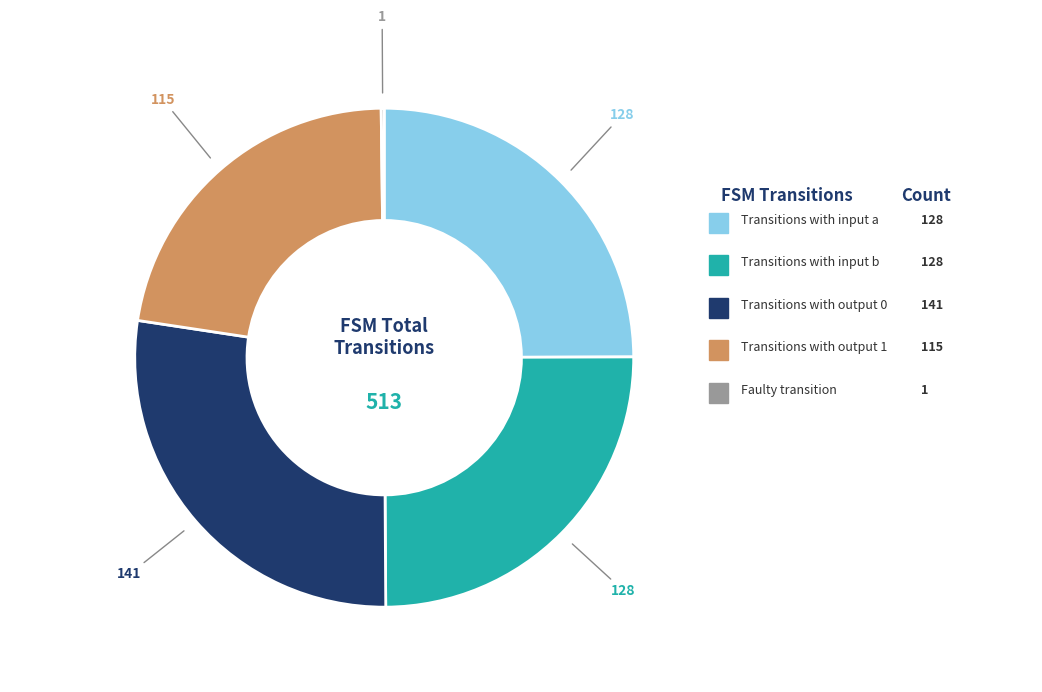

Is there any slice that represents more than half of the pie?

No